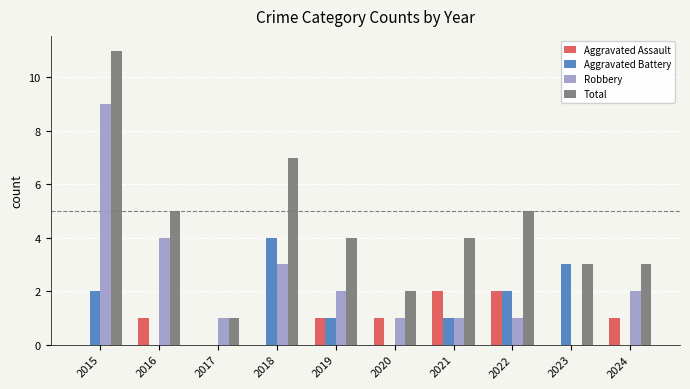

What is the sum of all Total values?

45